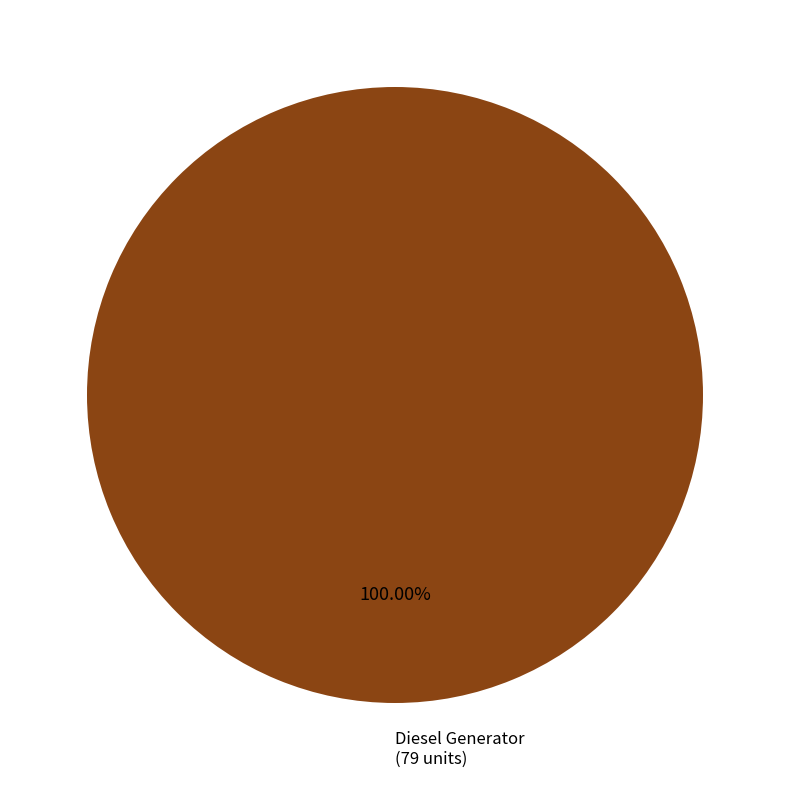

Is there a majority slice in this chart?

Yes